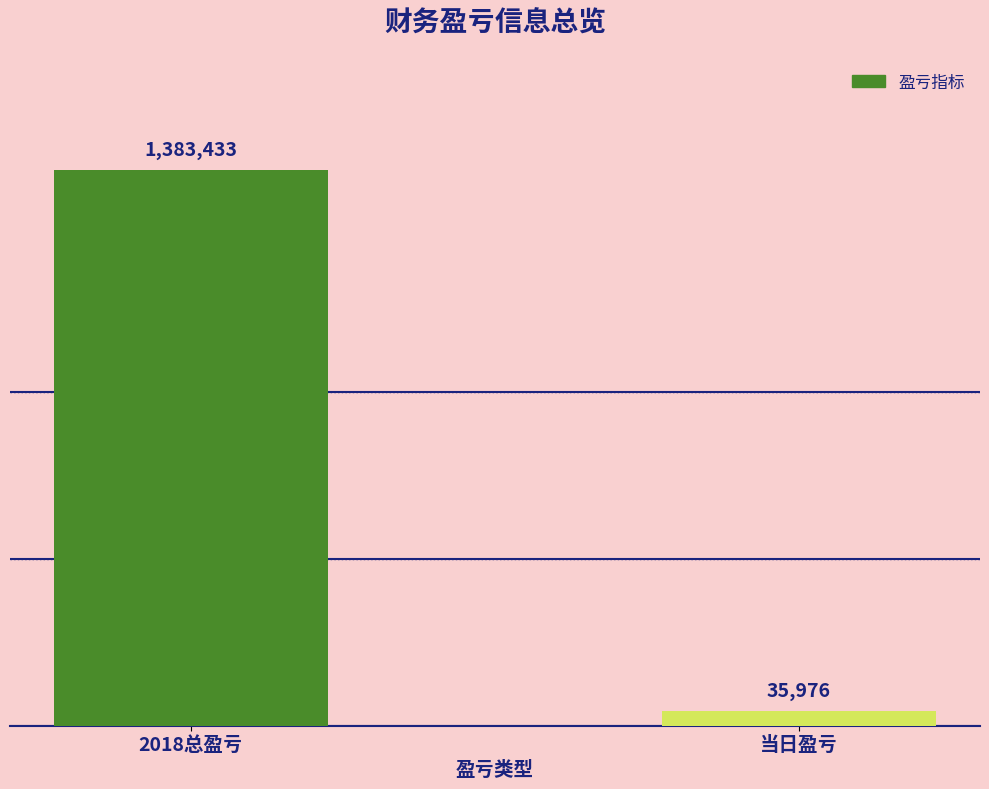

Approximately how many times larger is the value at 2018总盈亏 compared to 当日盈亏?

38.5